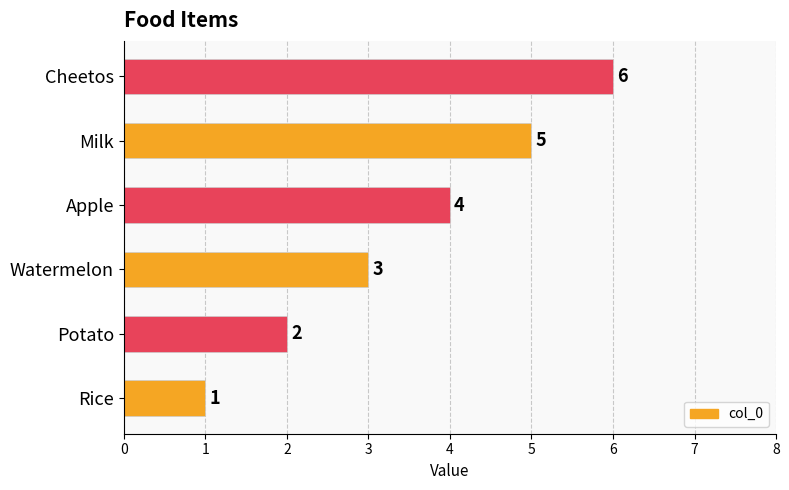

Is it true that the value at Rice is 1?

True